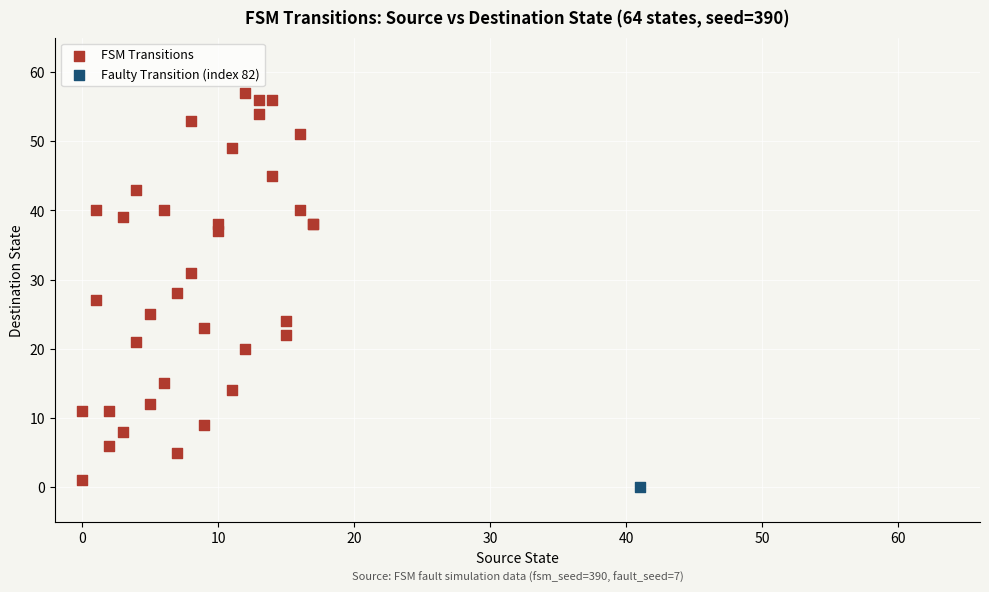

What are all the series names shown in the legend?

FSM Transitions, Faulty Transition (index 82)